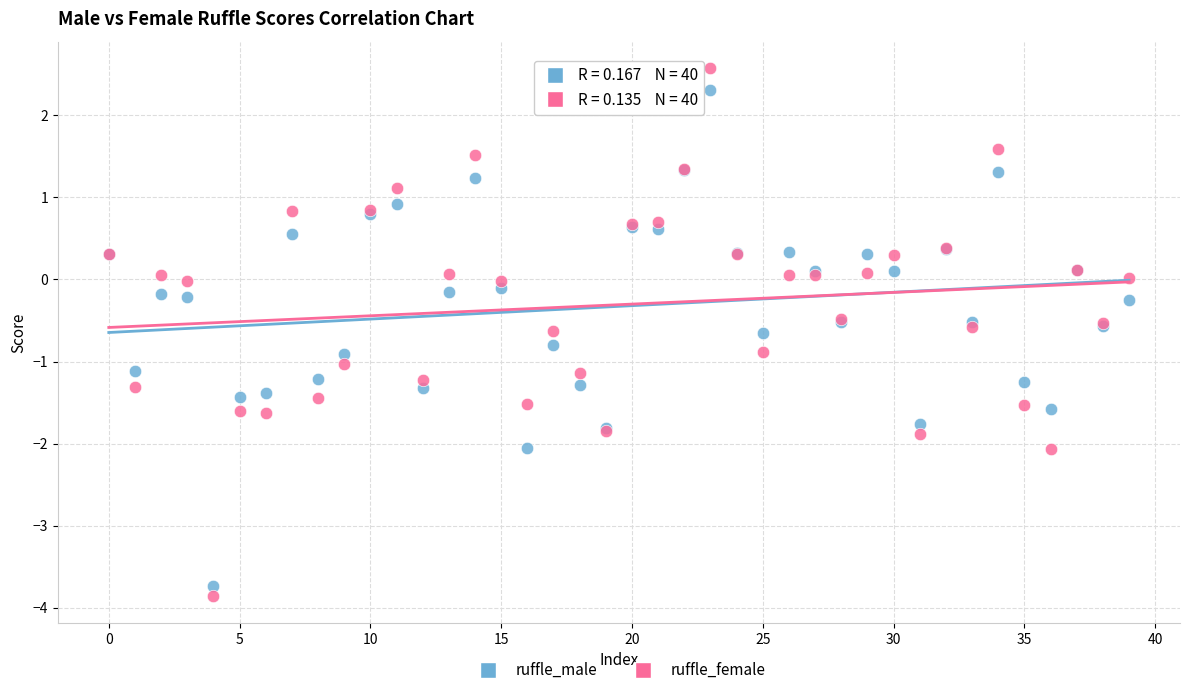

Which series has the widest spread of Y values?

ruffle_female